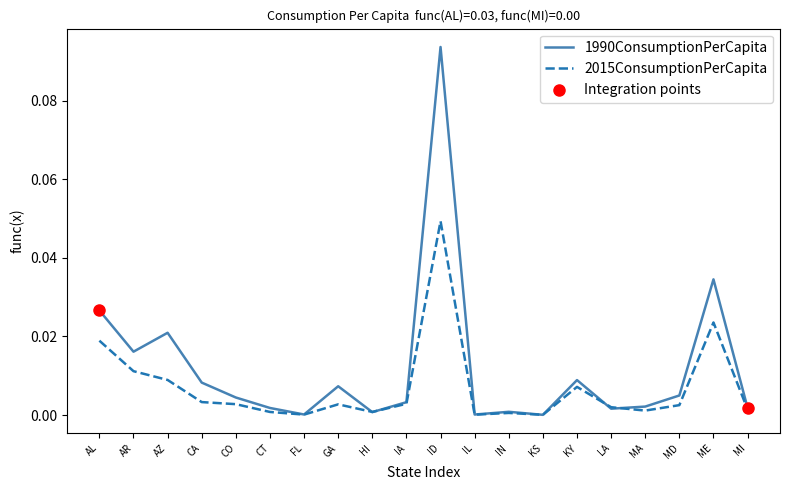

Is the value of 1990ConsumptionPerCapita at AR greater than the value of 2015ConsumptionPerCapita at AZ?

Yes